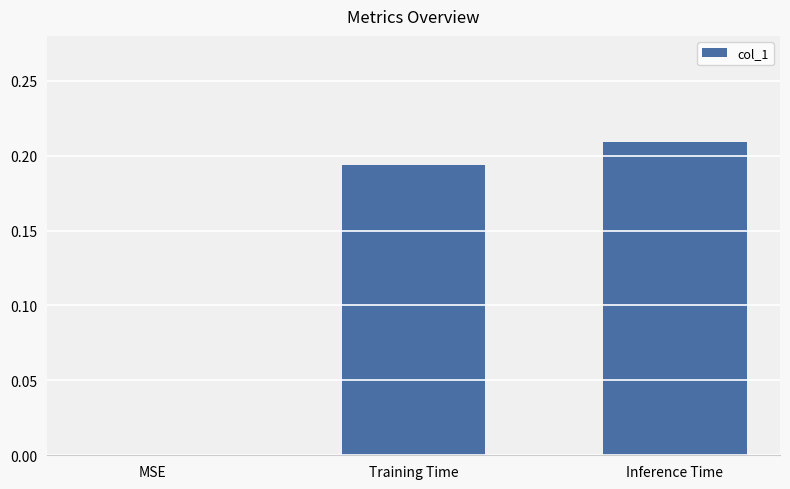

True or false: the data shows 0.1 at MSE.

False